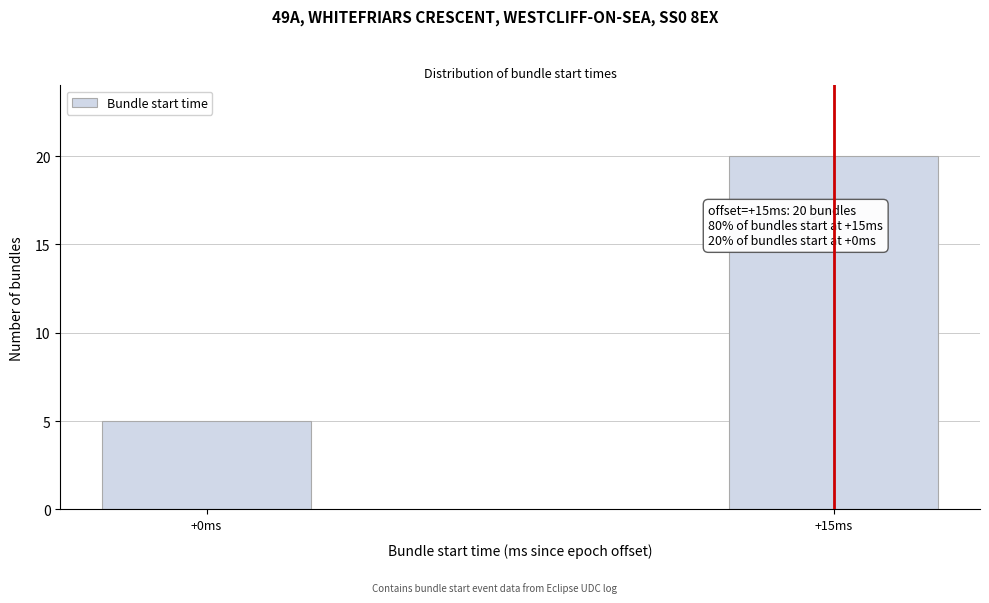

Reading right to left, list all the values displayed in this chart.

+15ms=20	+0ms=5